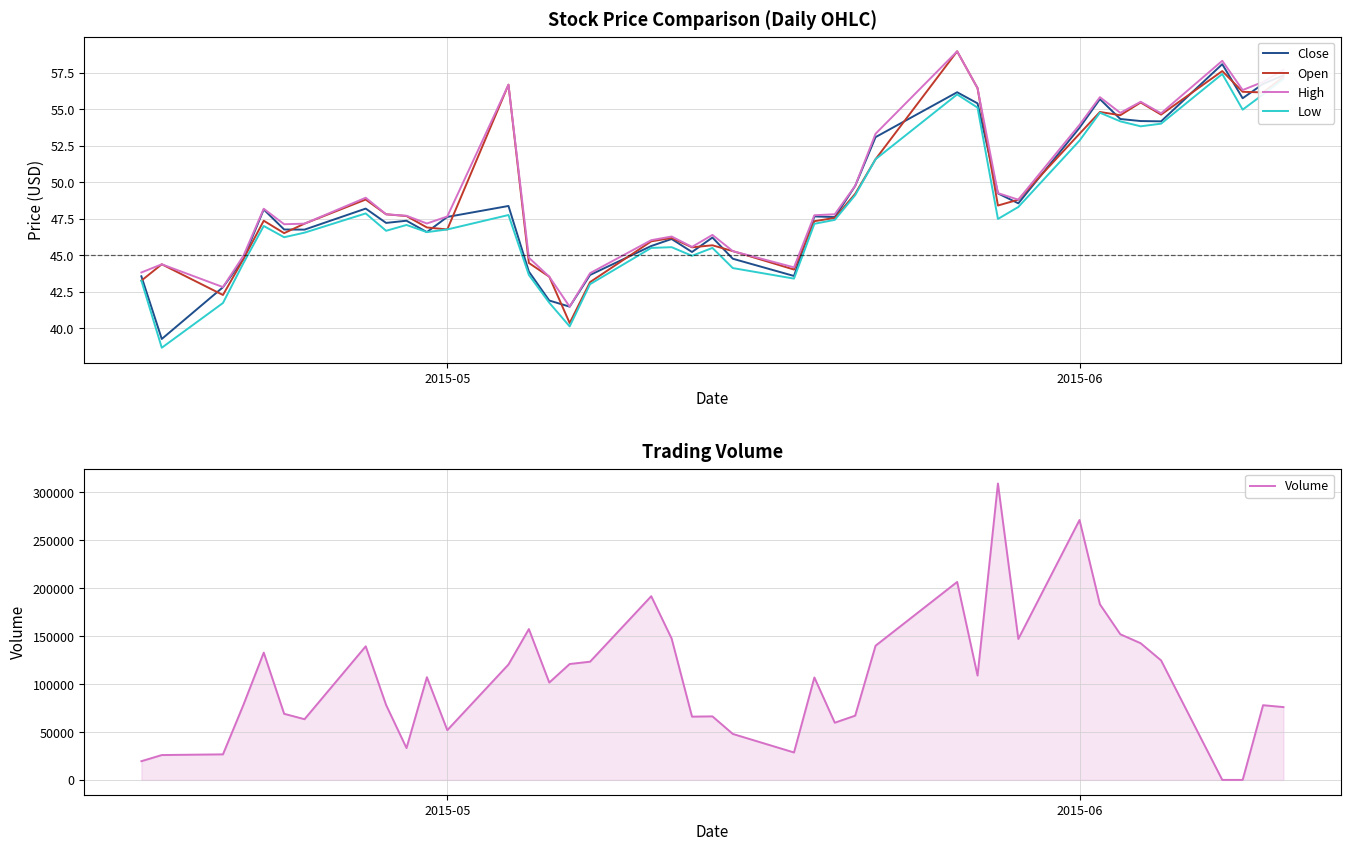

How many interior local valleys does the Low series have?

10